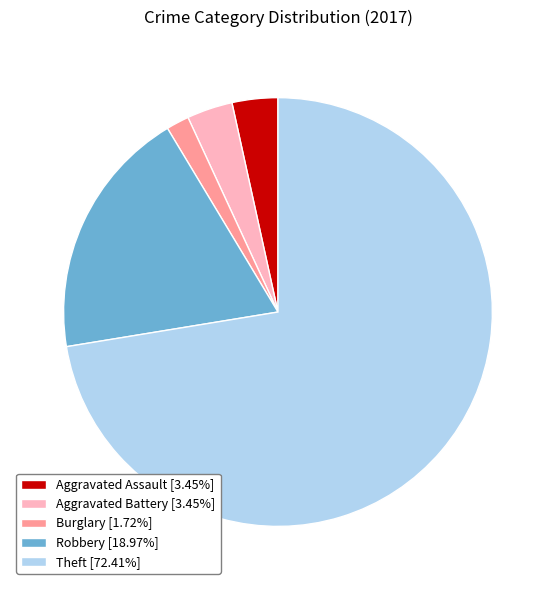

Does any single category account for the majority?

Yes